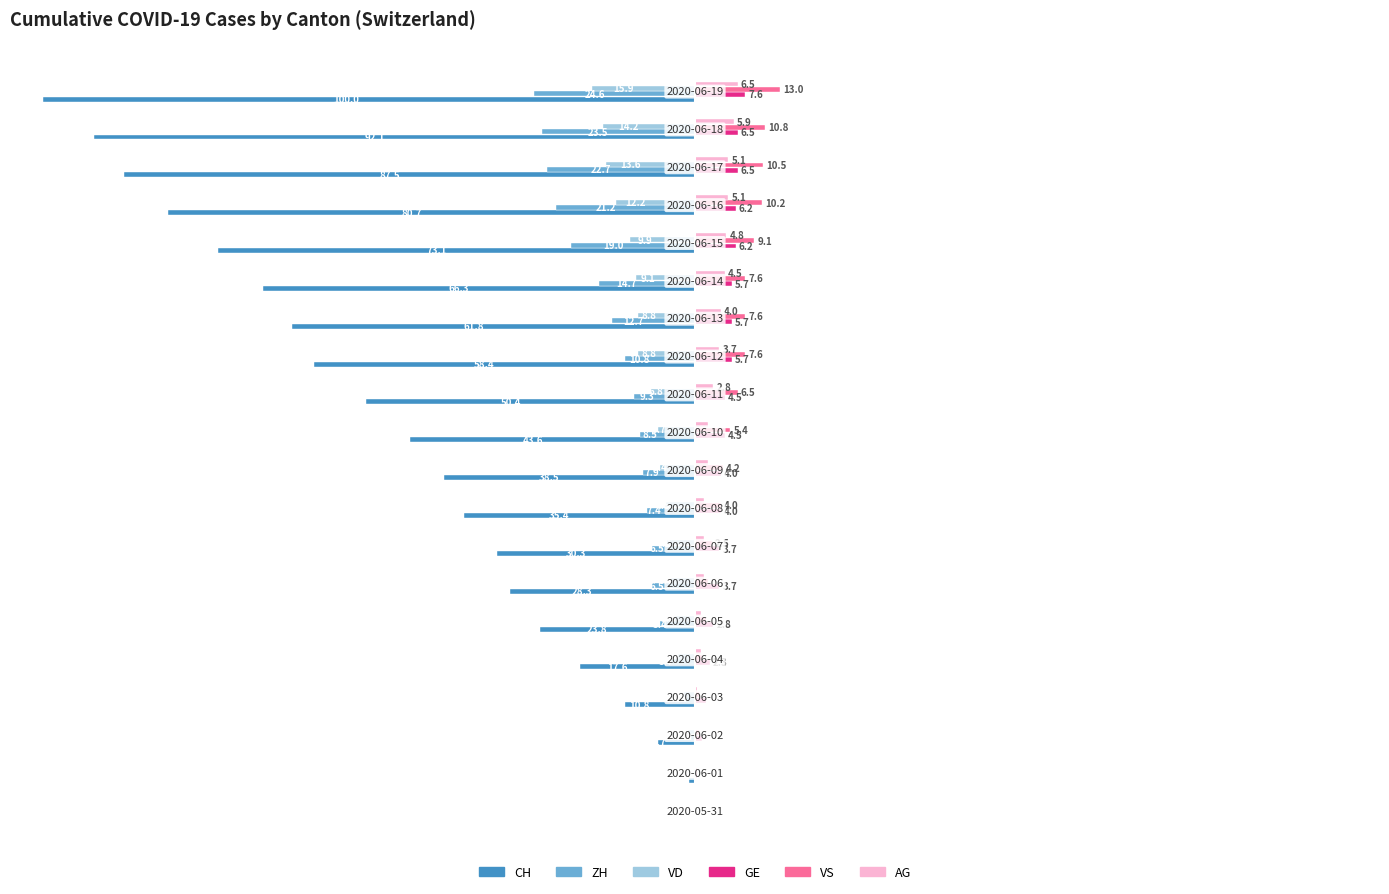

Which series has the largest total across all categories?

VS